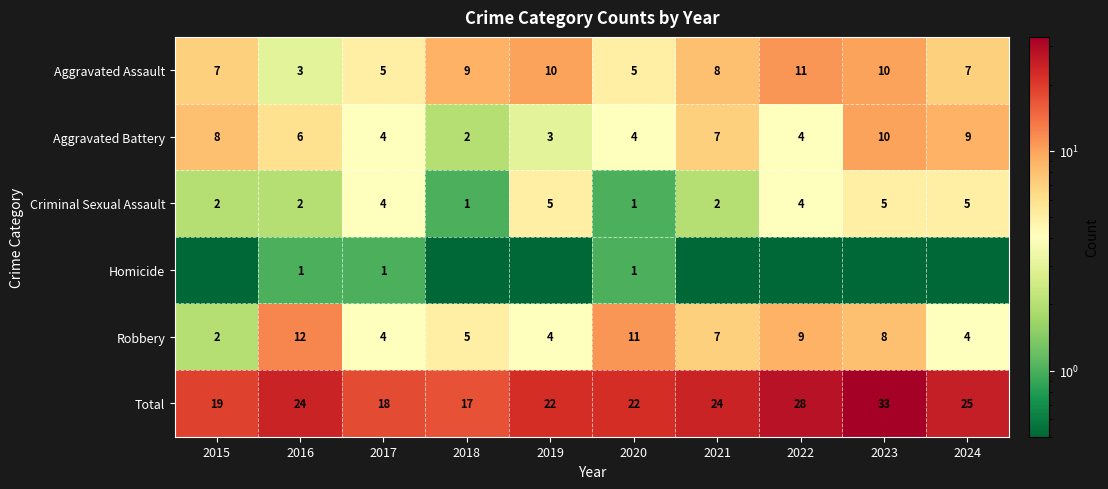

At which label is Robbery closest to 7?

2021